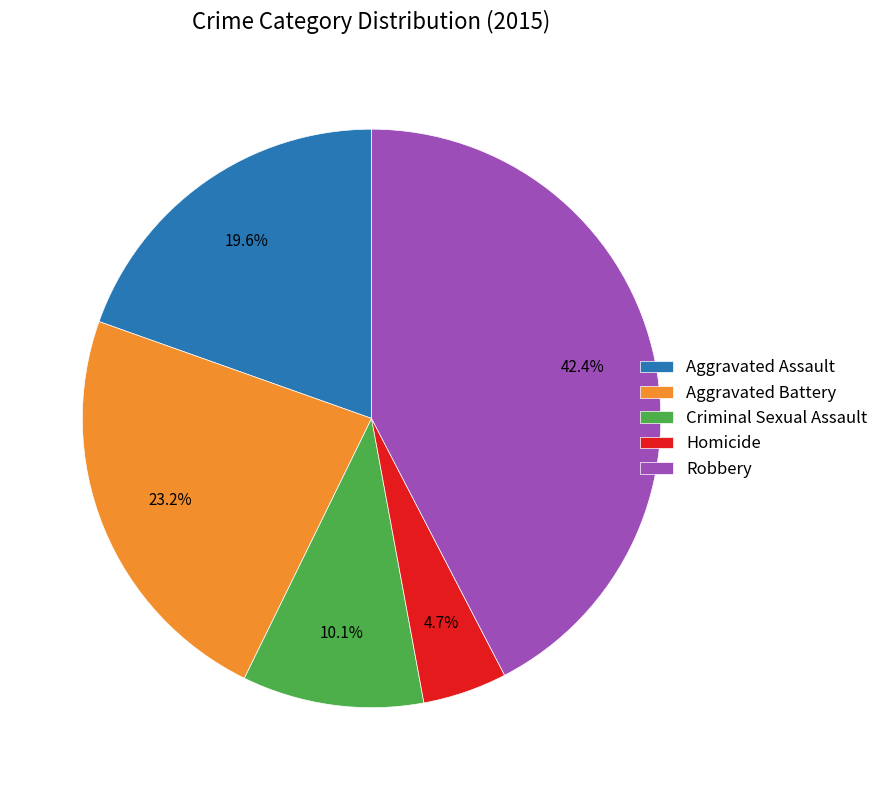

True or false: Homicide accounts for 5% of the total.

True